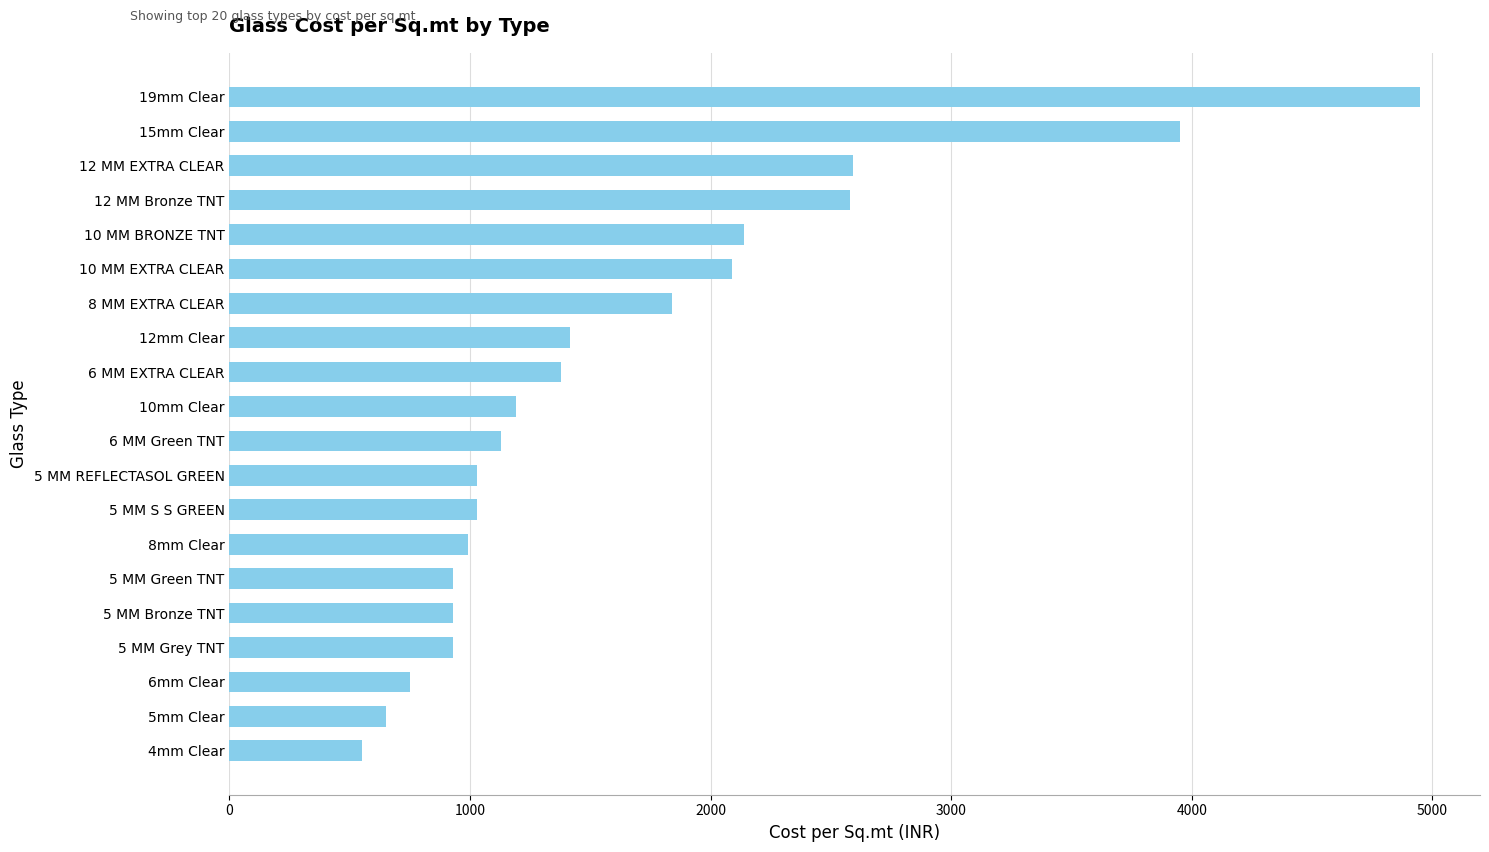

How many bars are there in total?

20